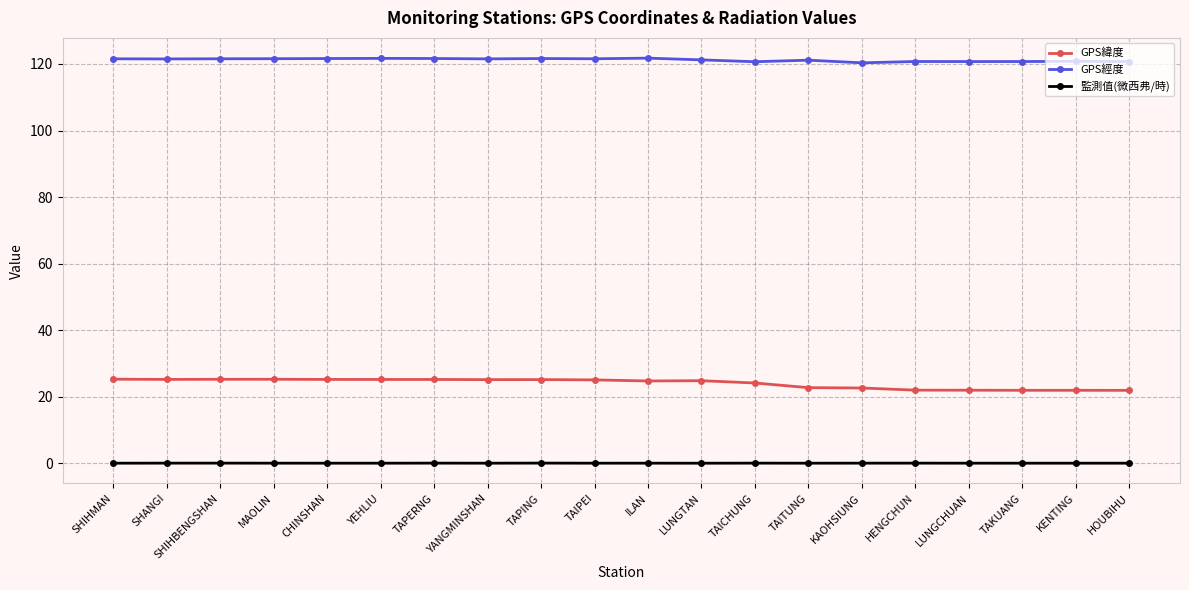

Rank the series by their maximum value, from lowest to highest.

監測值(微西弗/時), GPS緯度, GPS經度